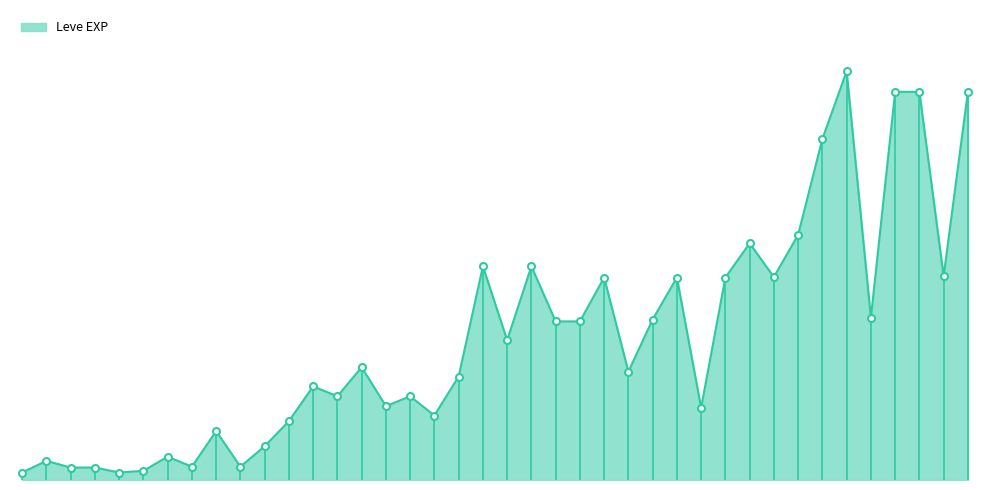

How many points are lower than both their immediate neighbors (excluding endpoints)?

12